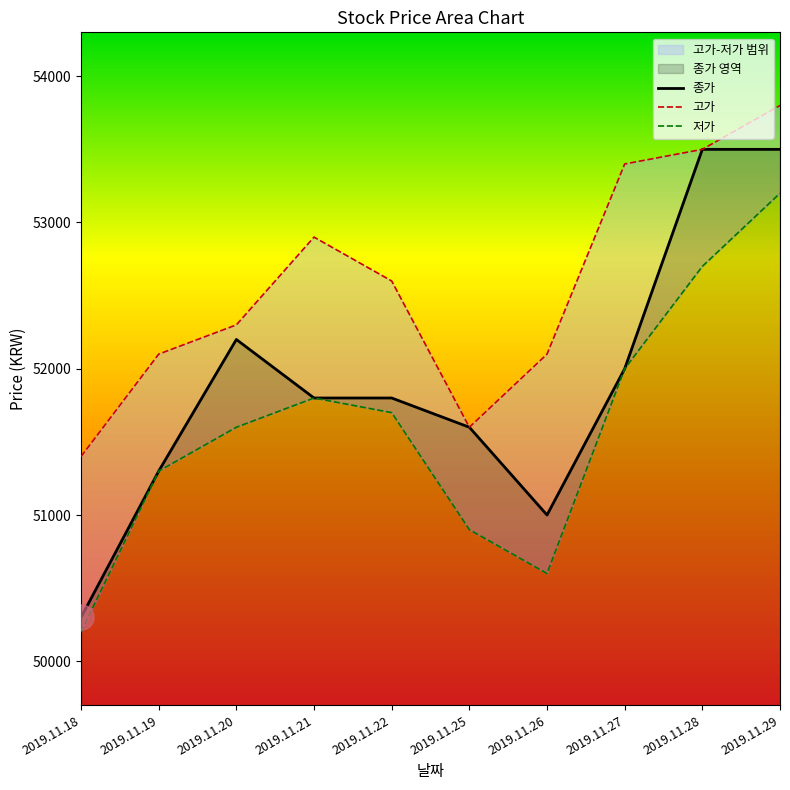

True or false: 저가 has a value of 35513 at 2019.11.20.

False